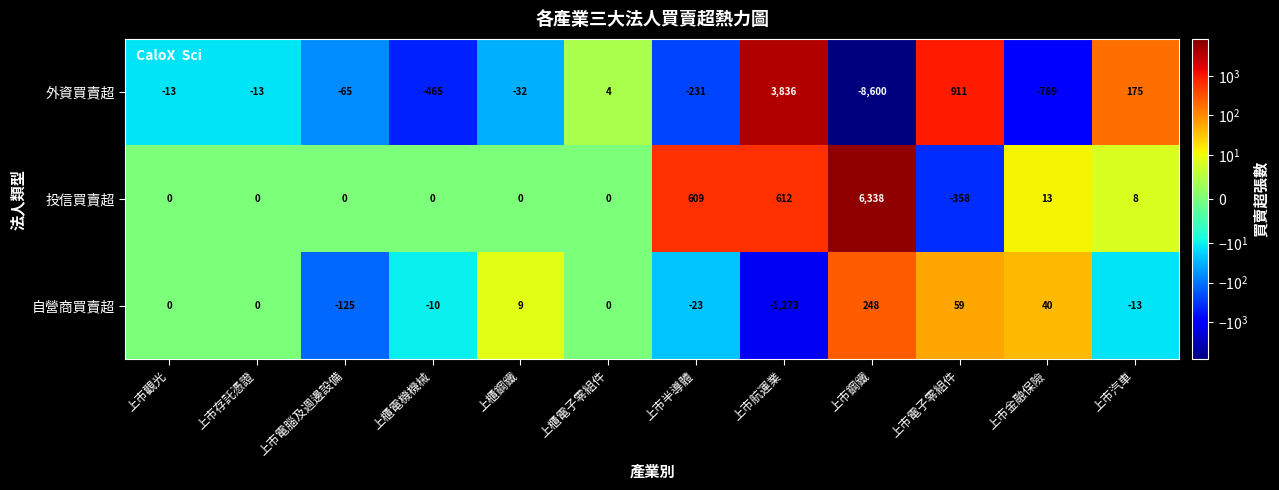

How many negative values does the 外資買賣超 series have?

8